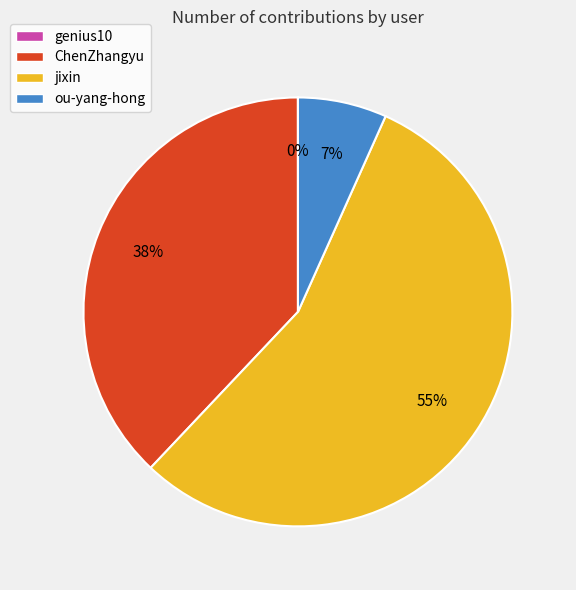

Which category has the biggest portion of the pie?

jixin